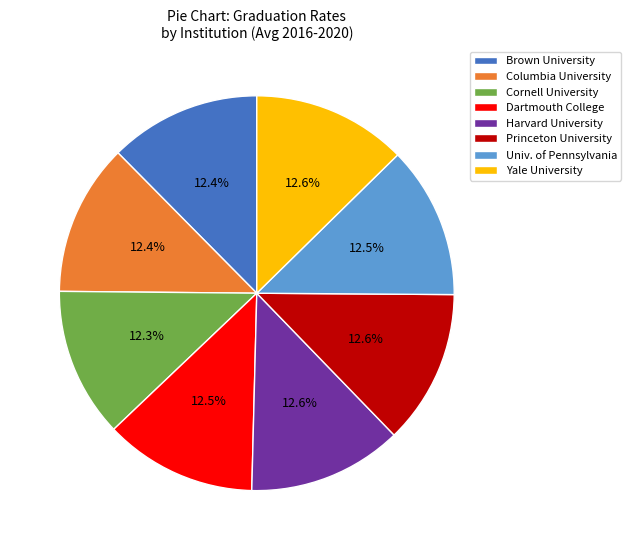

Does Harvard University represent more than half of the total?

No